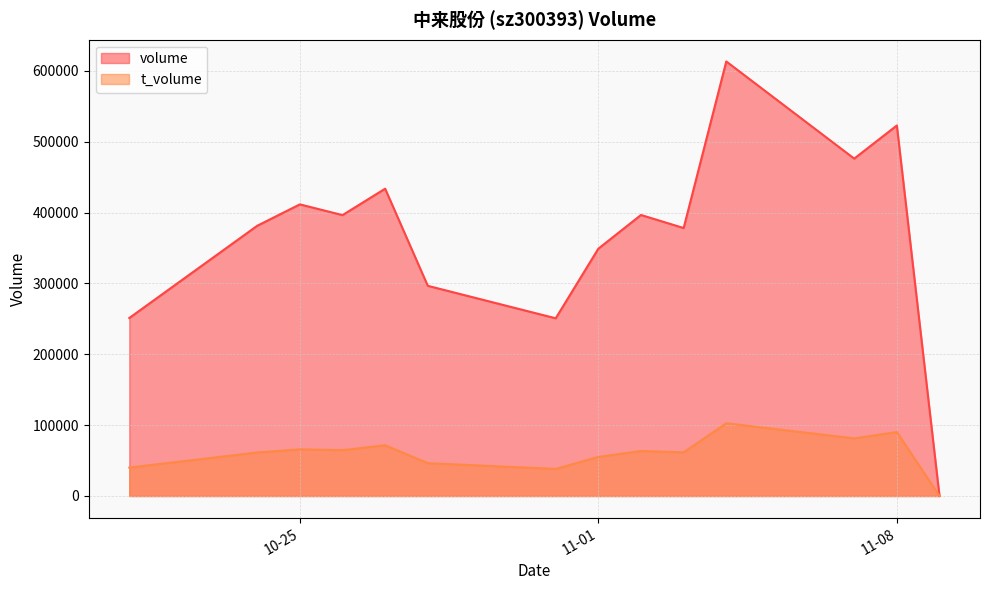

What are all the series names shown in the legend?

volume, t_volume